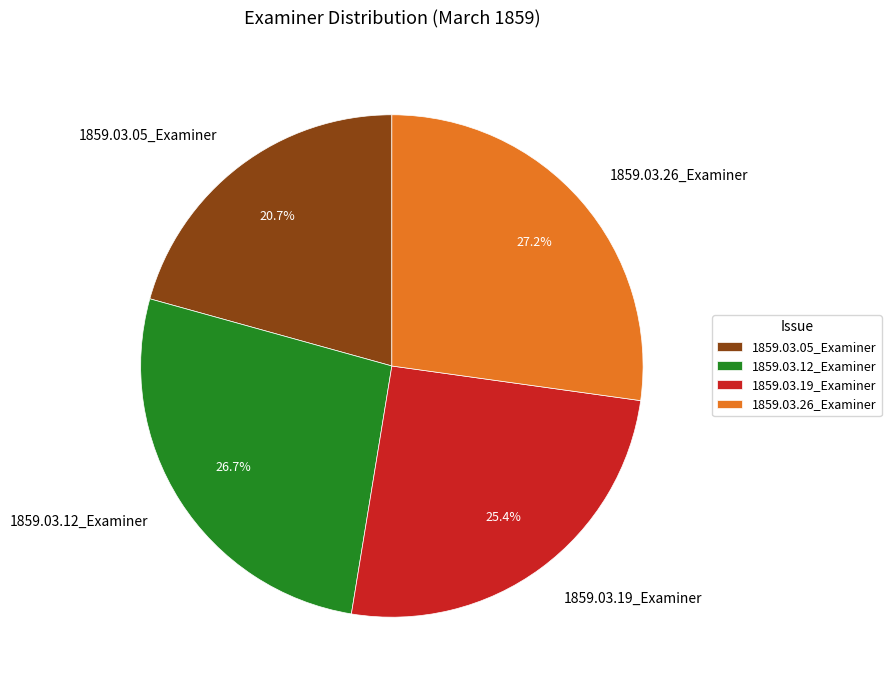

True or false: 1859.03.26_Examiner accounts for 16% of the total.

False